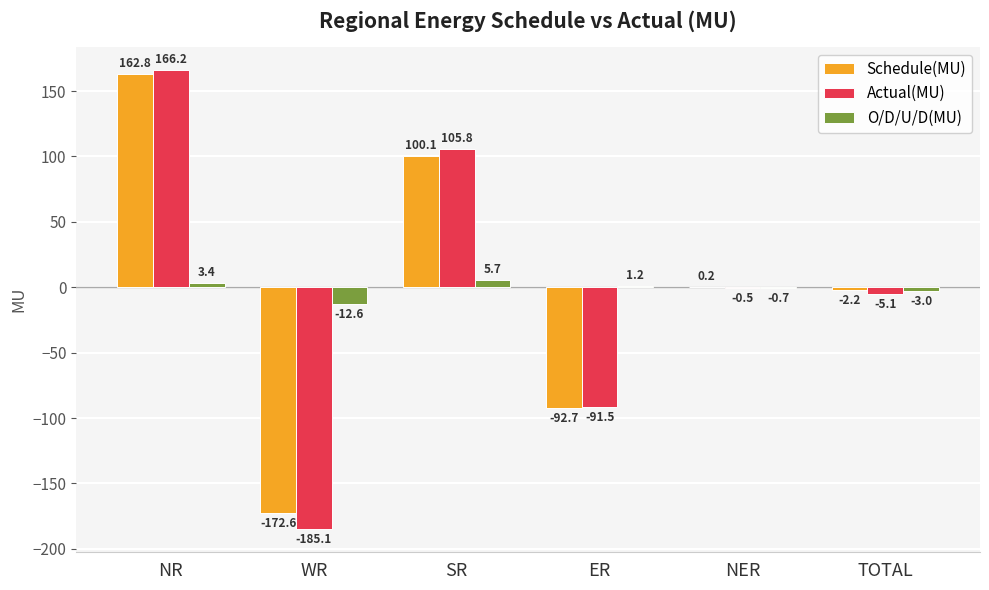

Is it true that O/D/U/D(MU) equals -12.6 at WR?

True